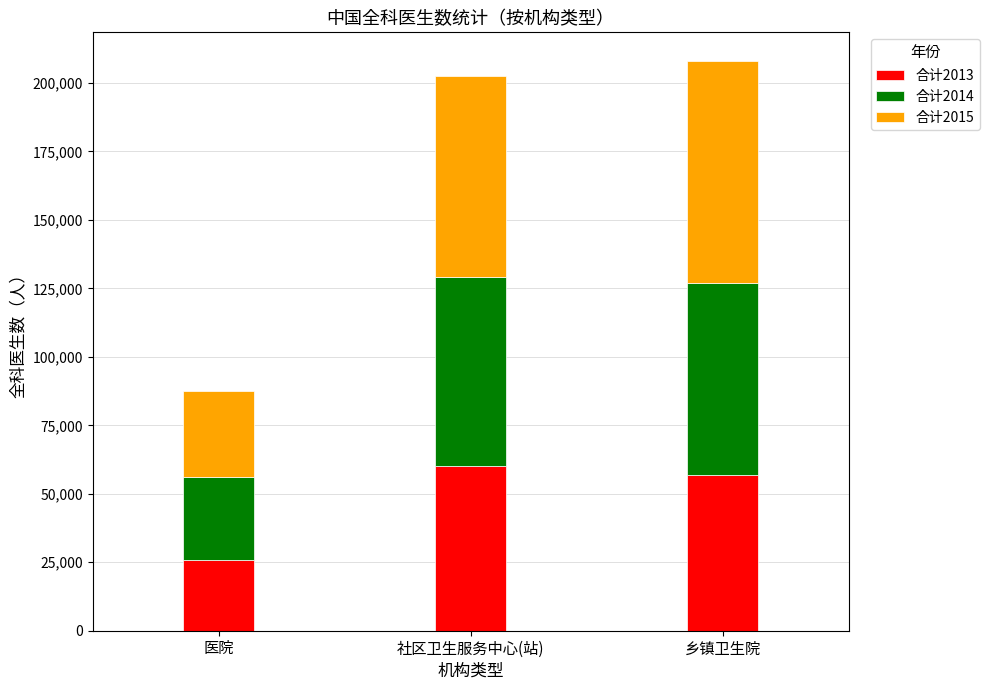

What are all the series names shown in the legend?

合计2013, 合计2014, 合计2015